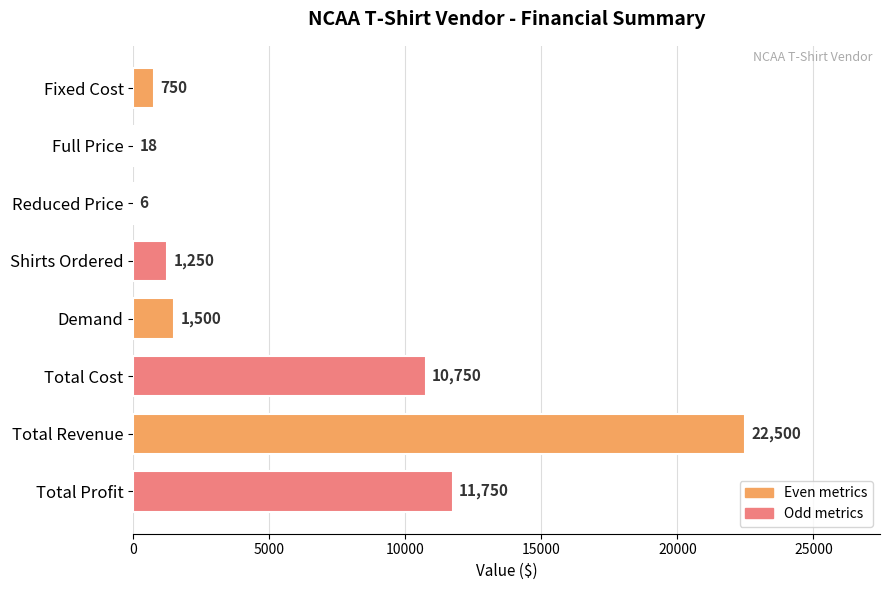

What is the sum of all values?

48524